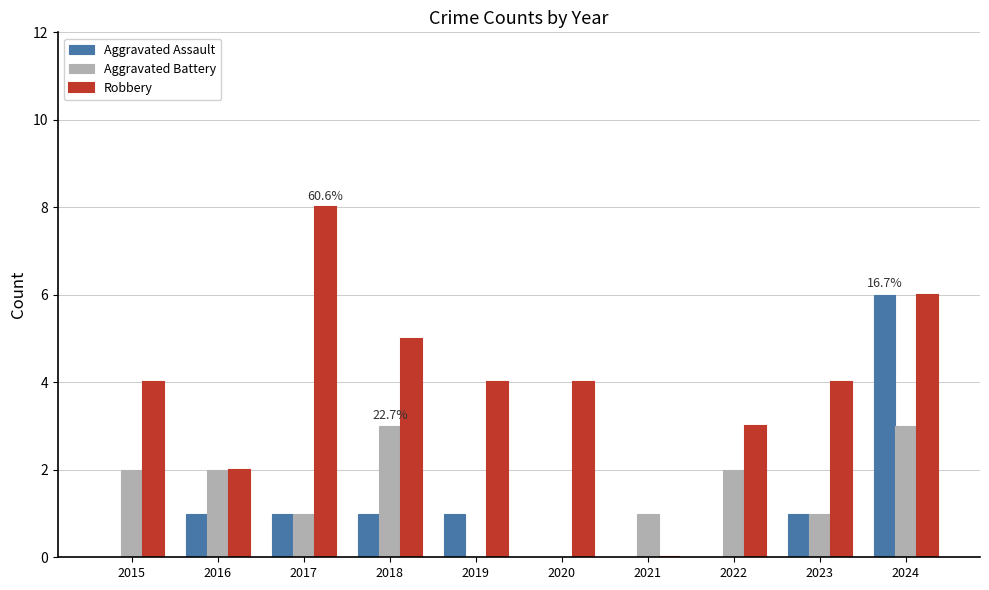

How many groups of bars are there?

10